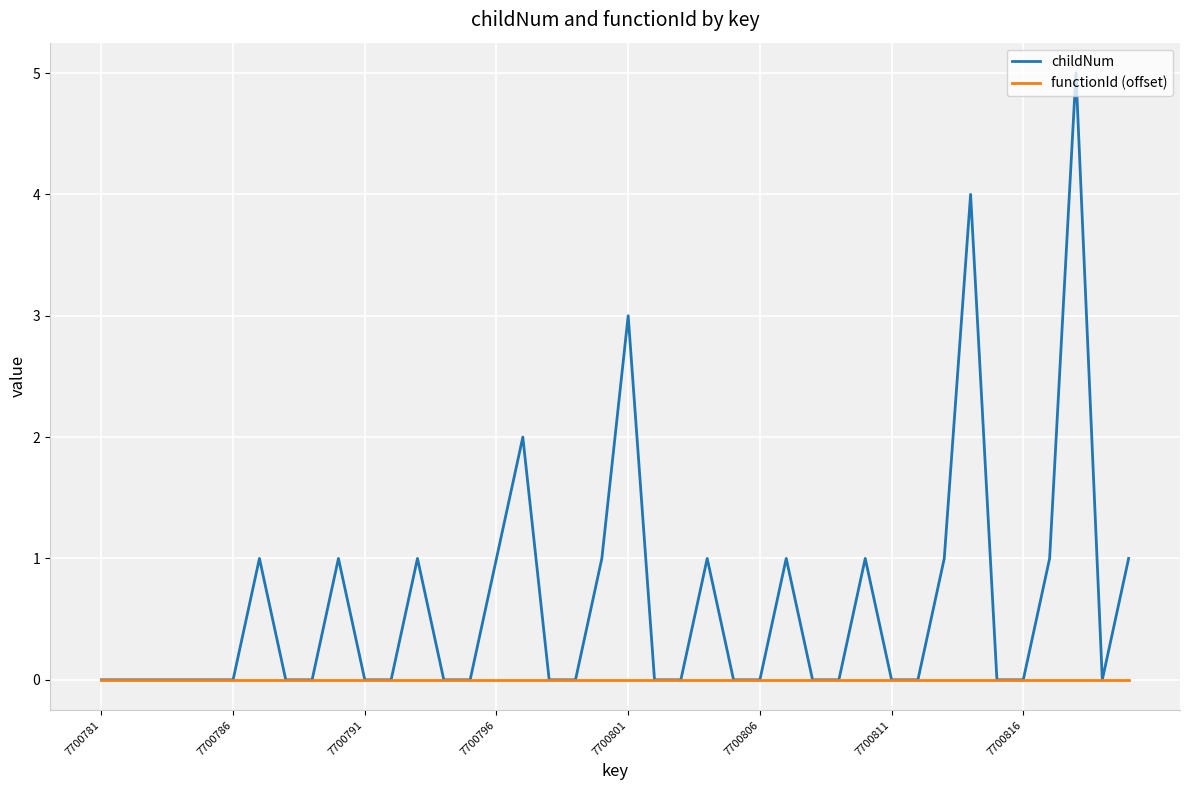

How many categories are shown in the chart?

40